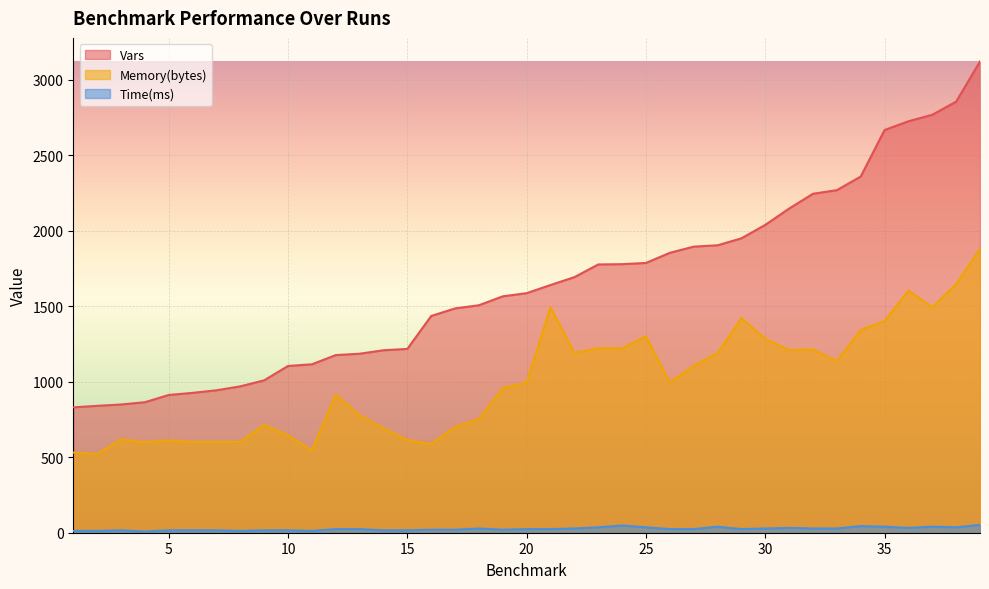

What are all the series names shown in the legend?

Vars, Memory(bytes), Time(ms)